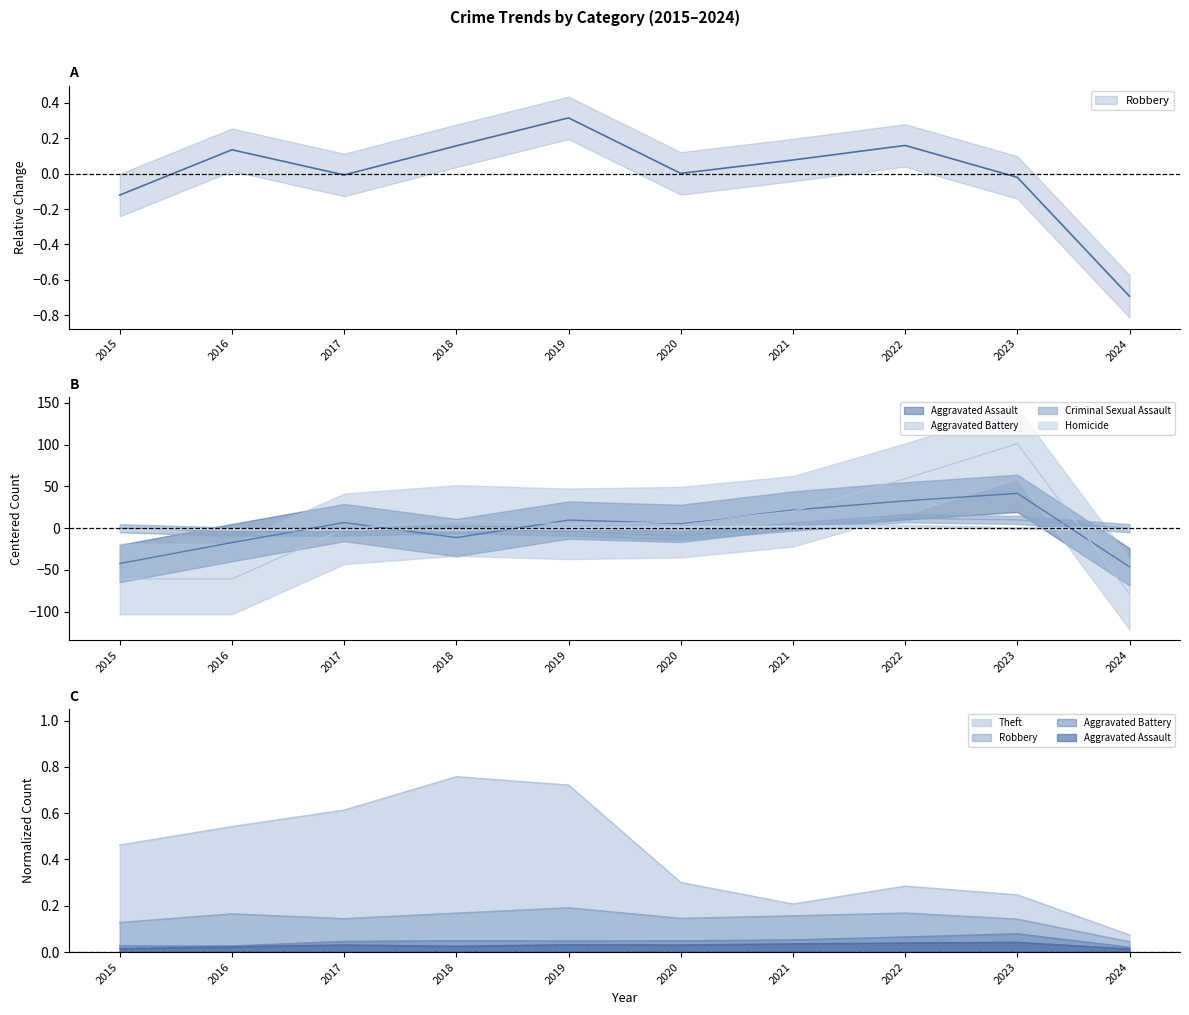

True or false: Theft and Robbery intersect in this chart.

False